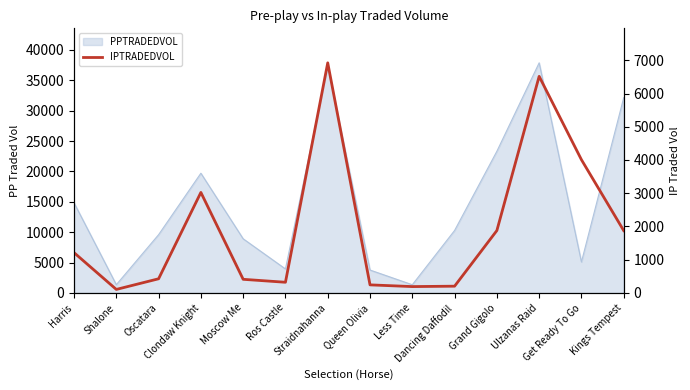

Does the chart display data point markers on the line(s)?

No